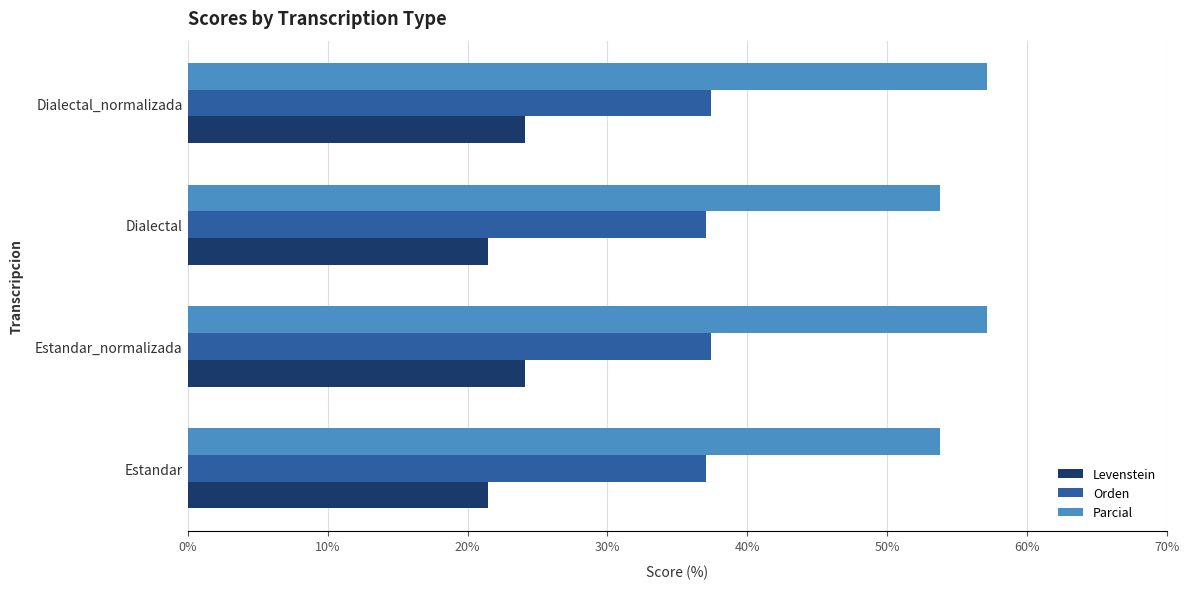

Which series has the largest total across all categories?

Parcial